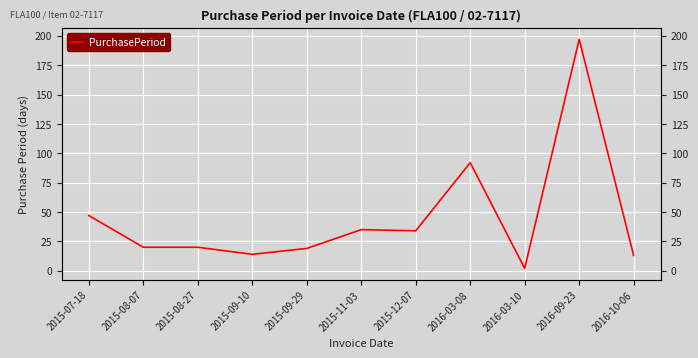

True or false: there are more than 2 points higher than both neighbors.

True